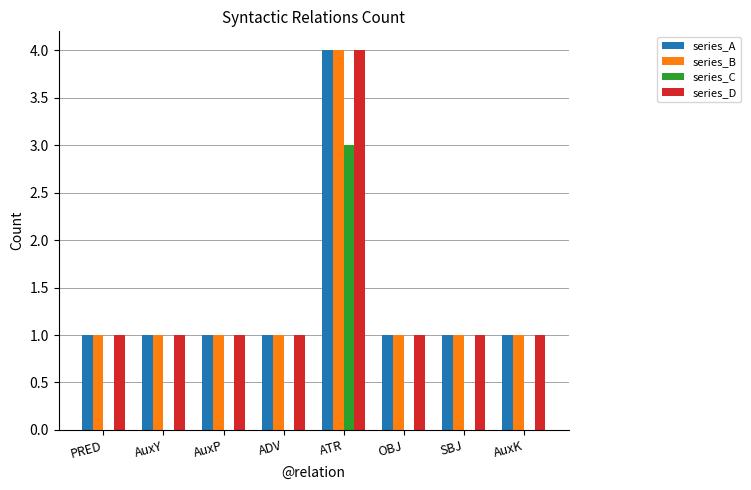

What are all the series names shown in the legend?

series_A, series_B, series_C, series_D